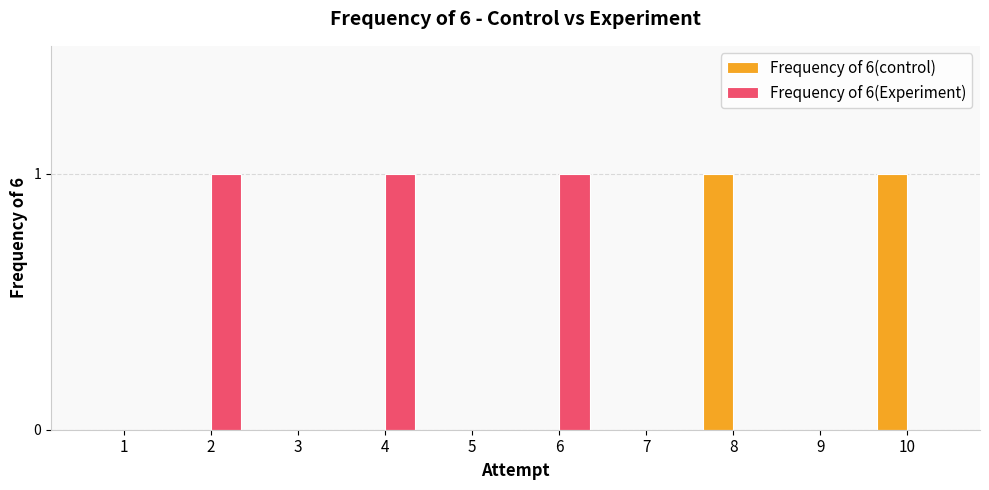

What is the sum of all Frequency of 6(Experiment) values?

3